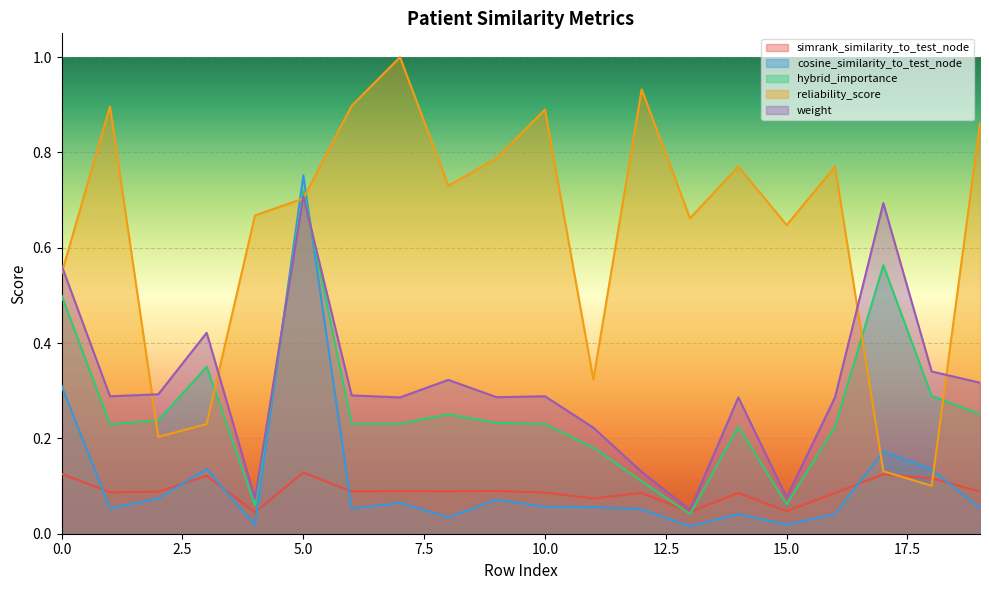

How many distinct data groups are displayed?

5